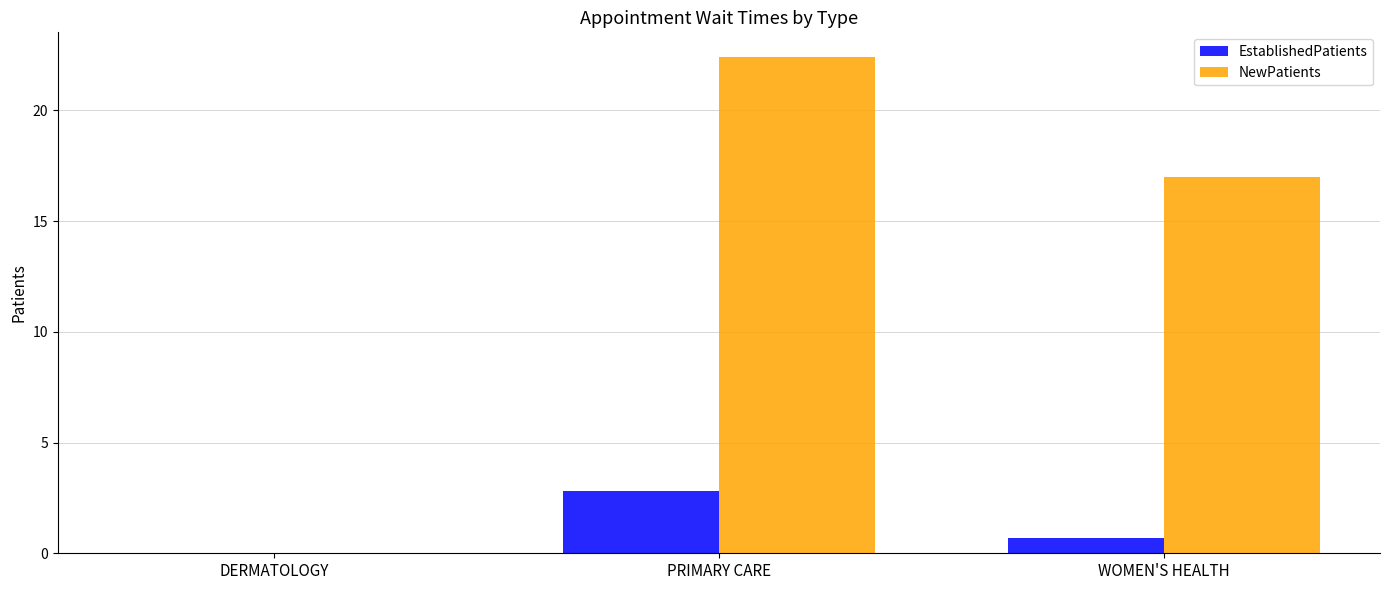

Reading left to right, what are all the values shown in this chart?

EstablishedPatients: 0.0	2.8	0.7
NewPatients: 0.0	22.4	17.0